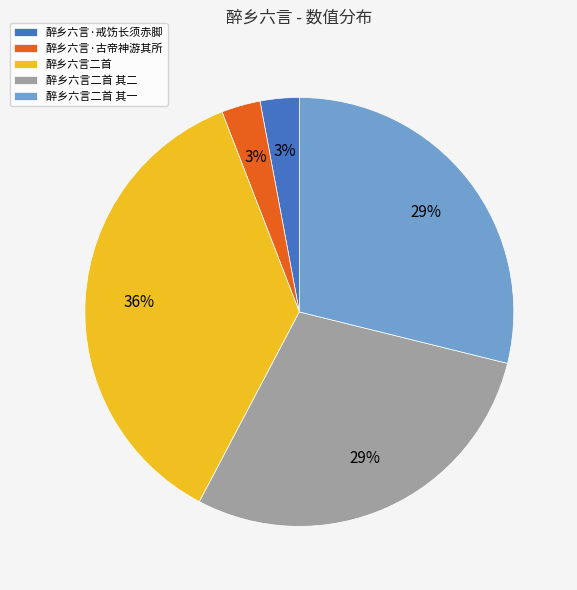

What percentage is the 醉乡六言·古帝神游其所 slice, to the nearest percent?

3%